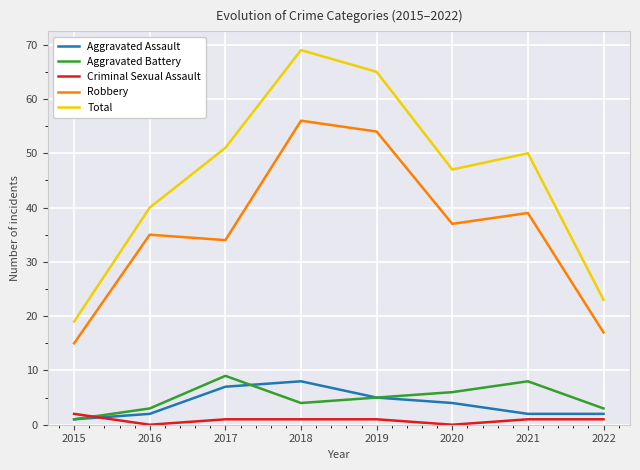

True or false: Robbery and Total intersect in this chart.

False